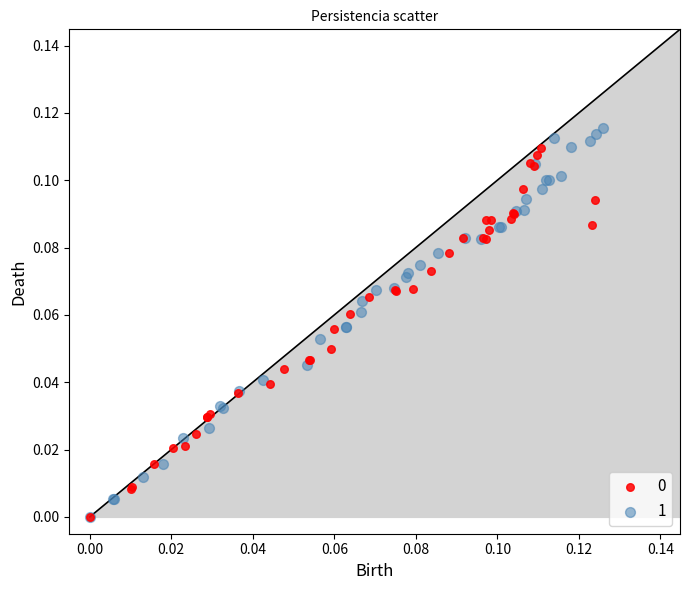

Which series has the largest Y range (max minus min)?

1